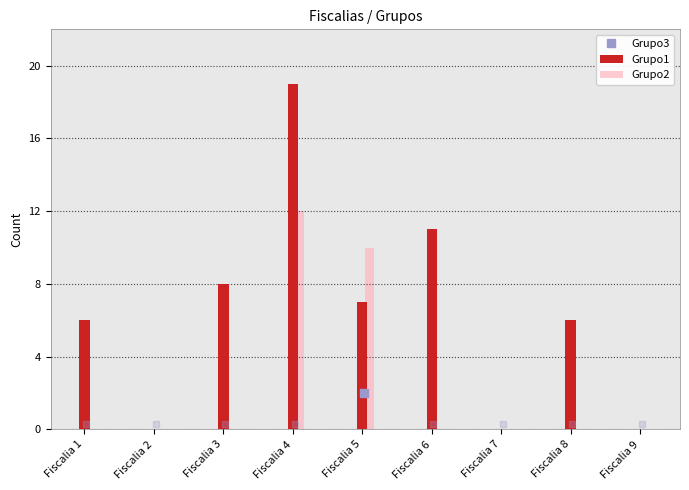

What is the total value across all series at Fiscalia 5?

17